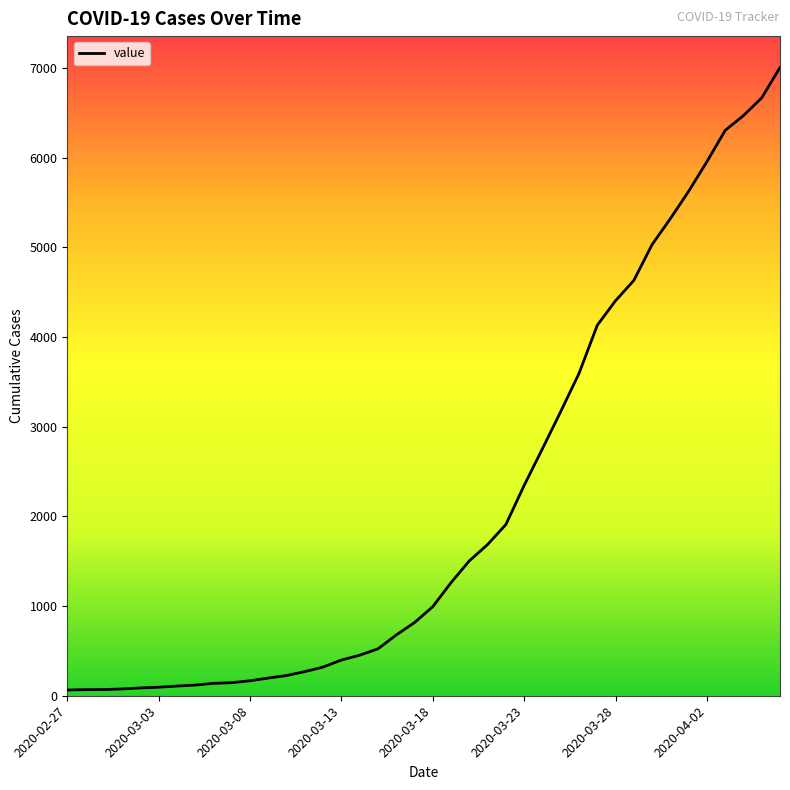

What is the maximum value shown in the chart?

7004